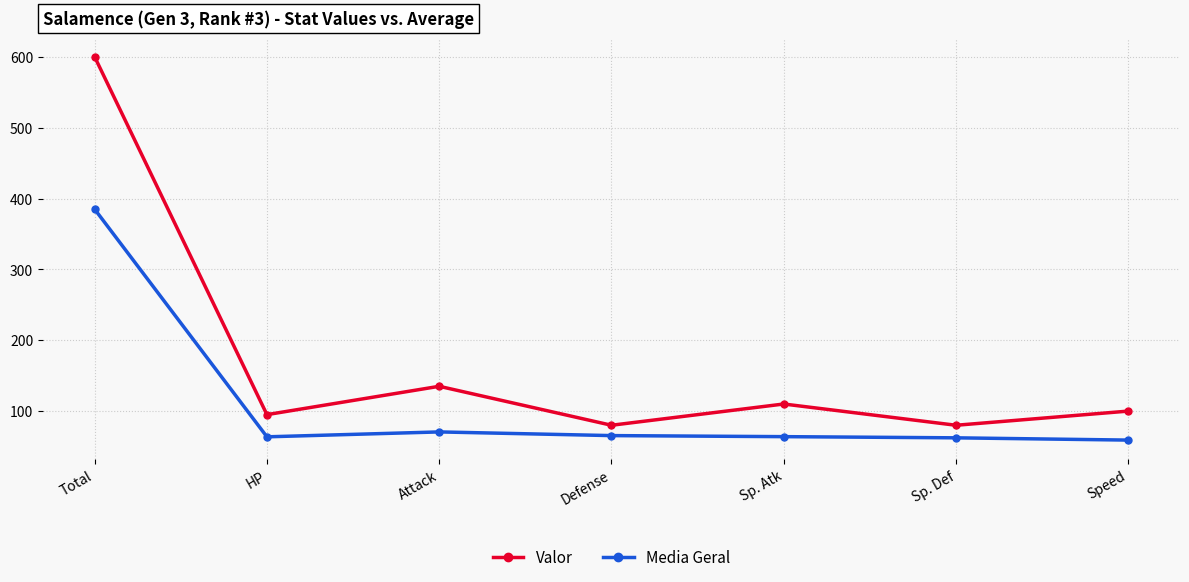

What is the lowest value of the Valor series?

80.0